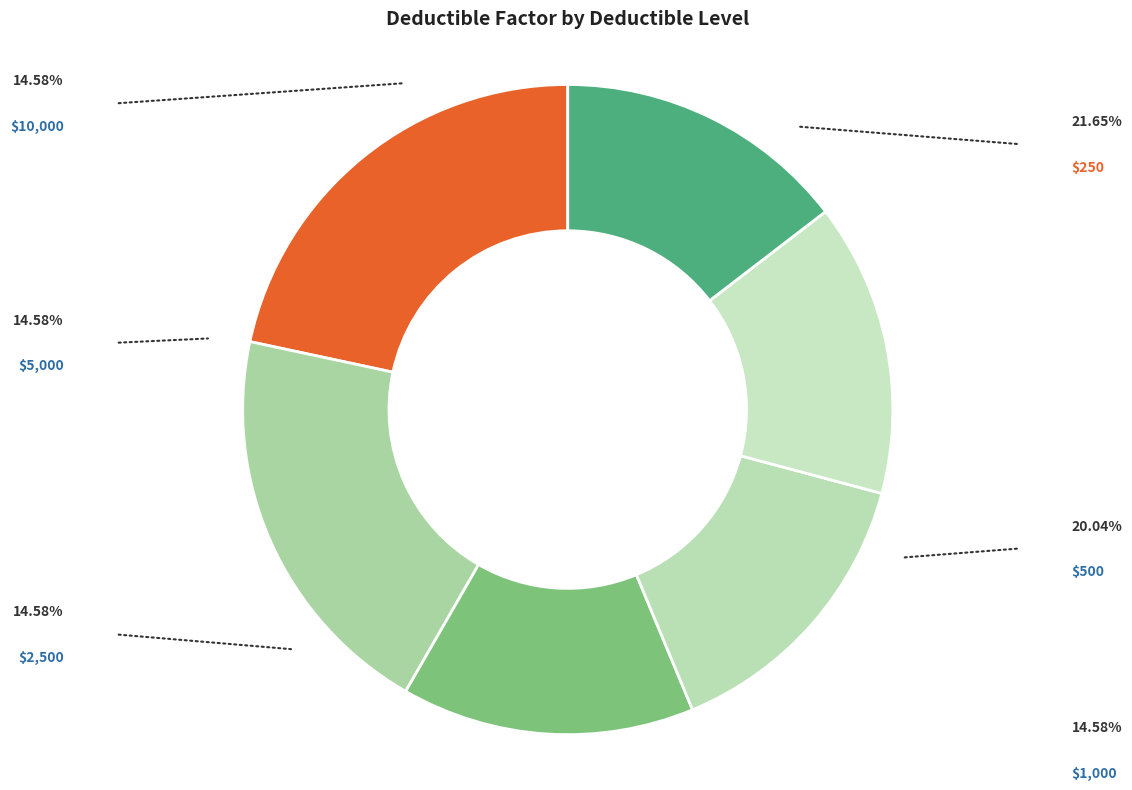

How many segments does this pie chart have?

6